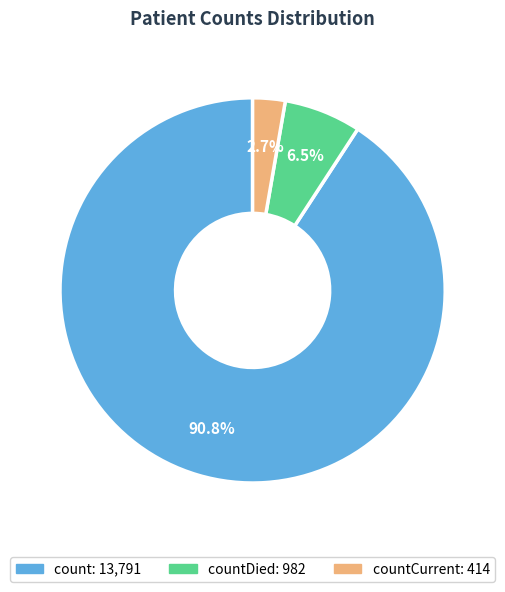

Does any single category account for the majority?

Yes